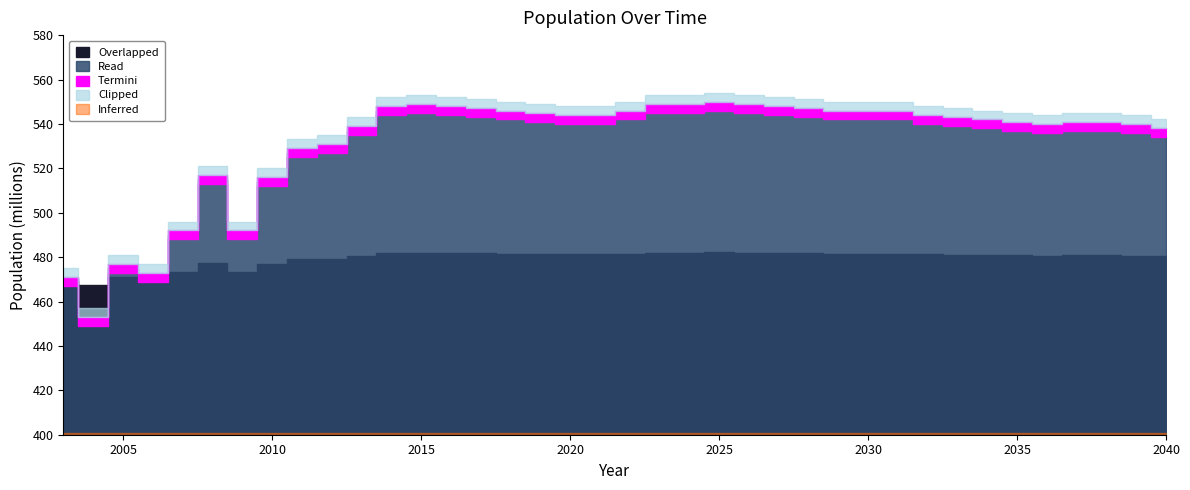

Reading left to right, extract all data points from this chart.

2003=469	2004=451	2005=475	2006=471	2007=490	2008=515	2009=490	2010=514	2011=527	2012=529	2013=537	2014=546	2015=547	2016=546	2017=545	2018=544	2019=543	2020=542	2021=542	2022=544	2023=547	2024=547	2025=548	2026=547	2027=546	2028=545	2029=544	2030=544	2031=544	2032=542	2033=541	2034=540	2035=539	2036=538	2037=539	2038=539	2039=538	2040=536